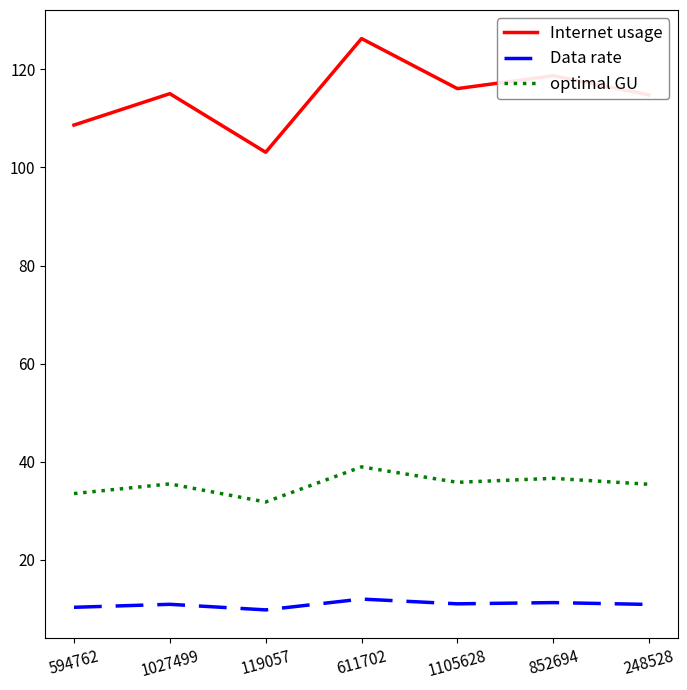

What is the difference between the second highest and minimum values in the optimal GU series?

4.8